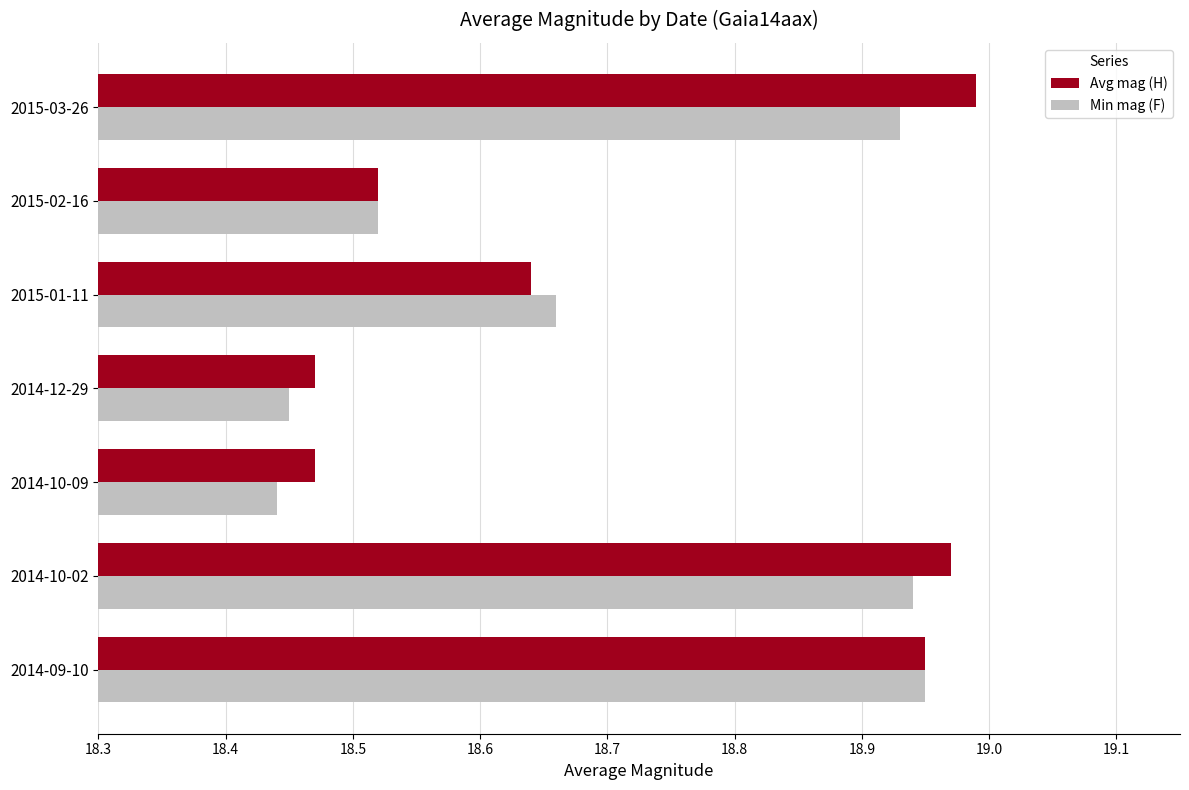

At how many categories does at least one series exceed 18?

7